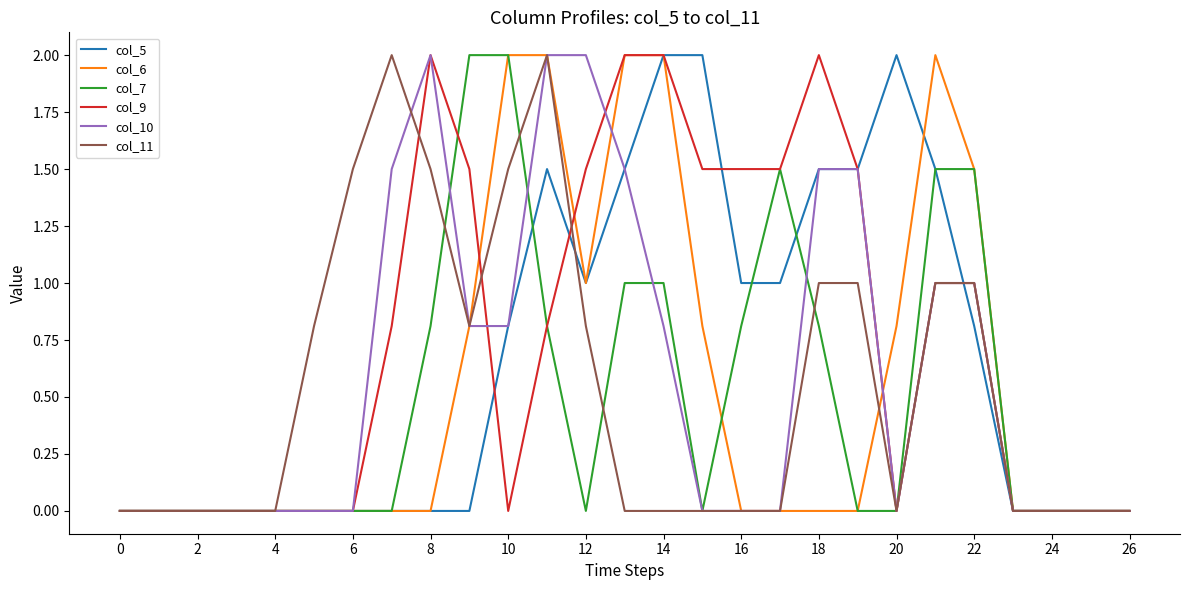

What is the sum of all col_9 values?

20.6